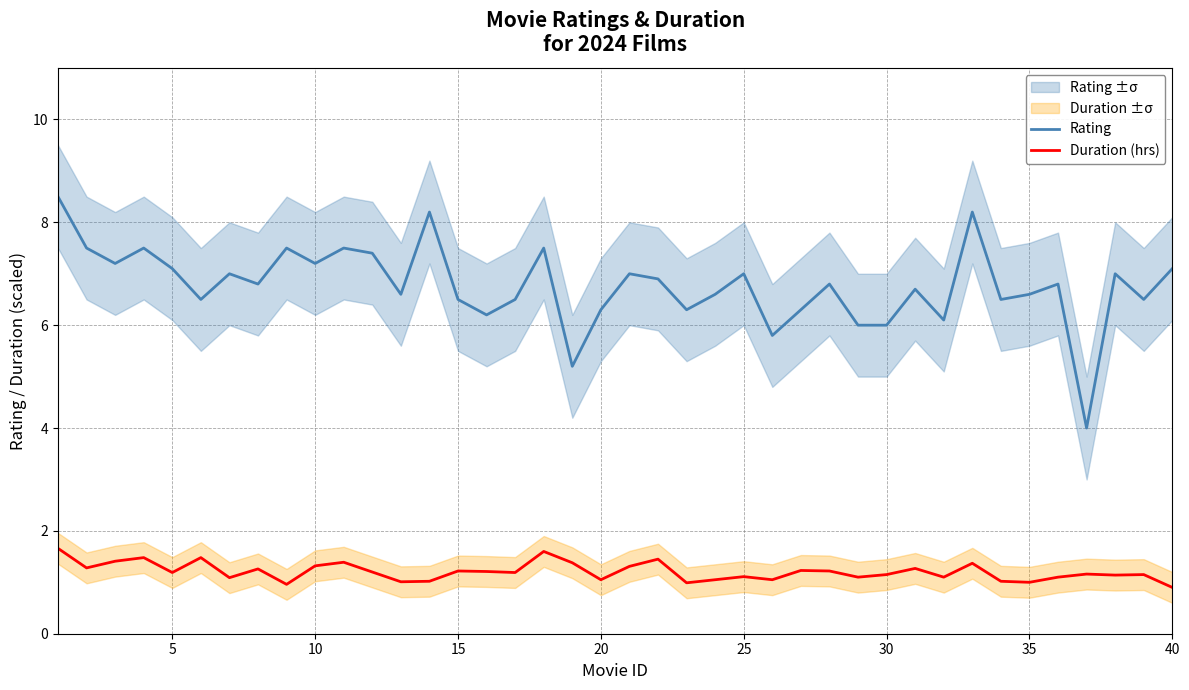

What is the minimum value shown in the chart?

0.9